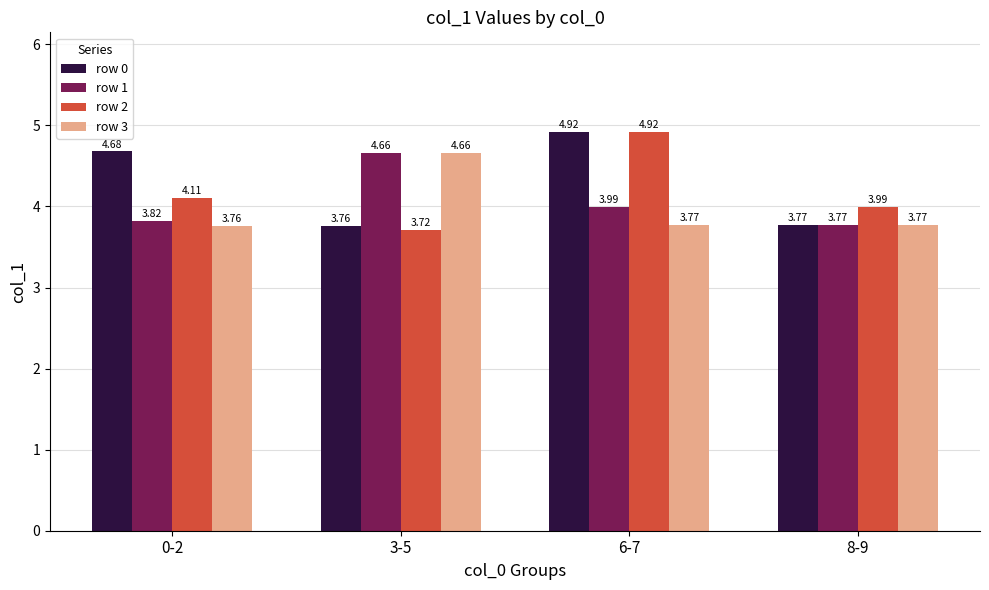

Which series has the largest range (max minus min)?

row 2